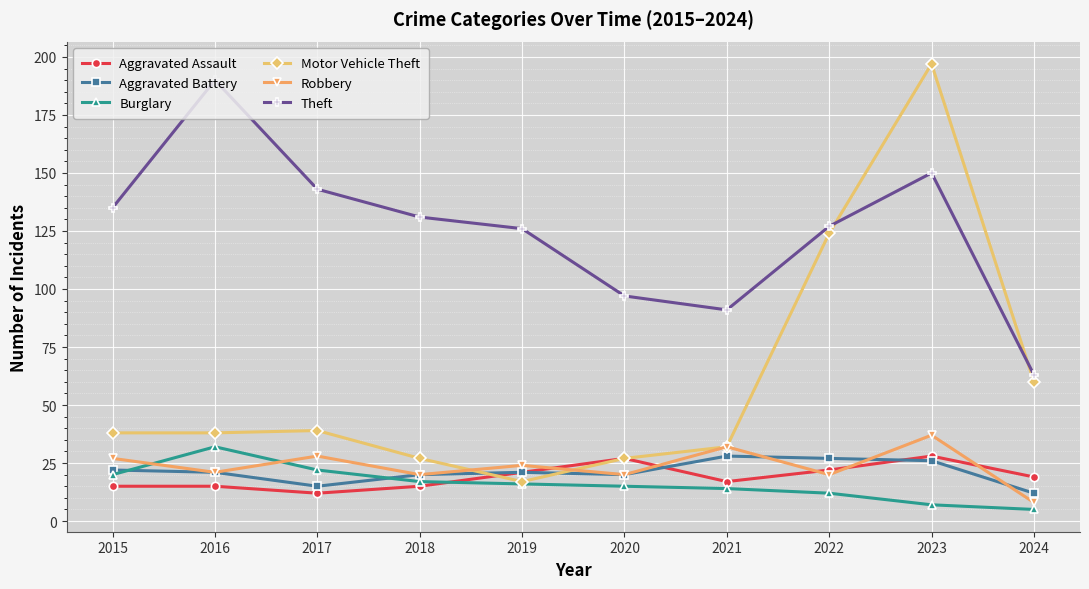

Count the number of data series in this chart.

6